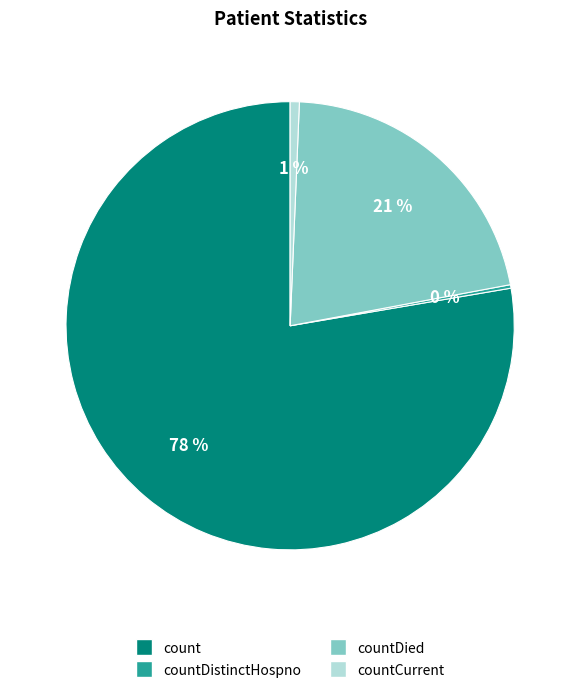

To the nearest percent, what is the difference between the count and countCurrent slice percentages?

77%